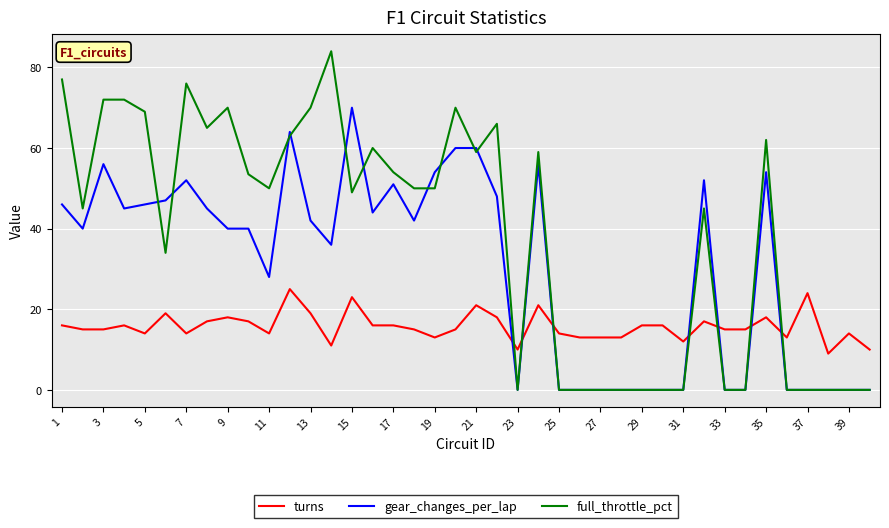

At how many categories does at least one series exceed 81?

1